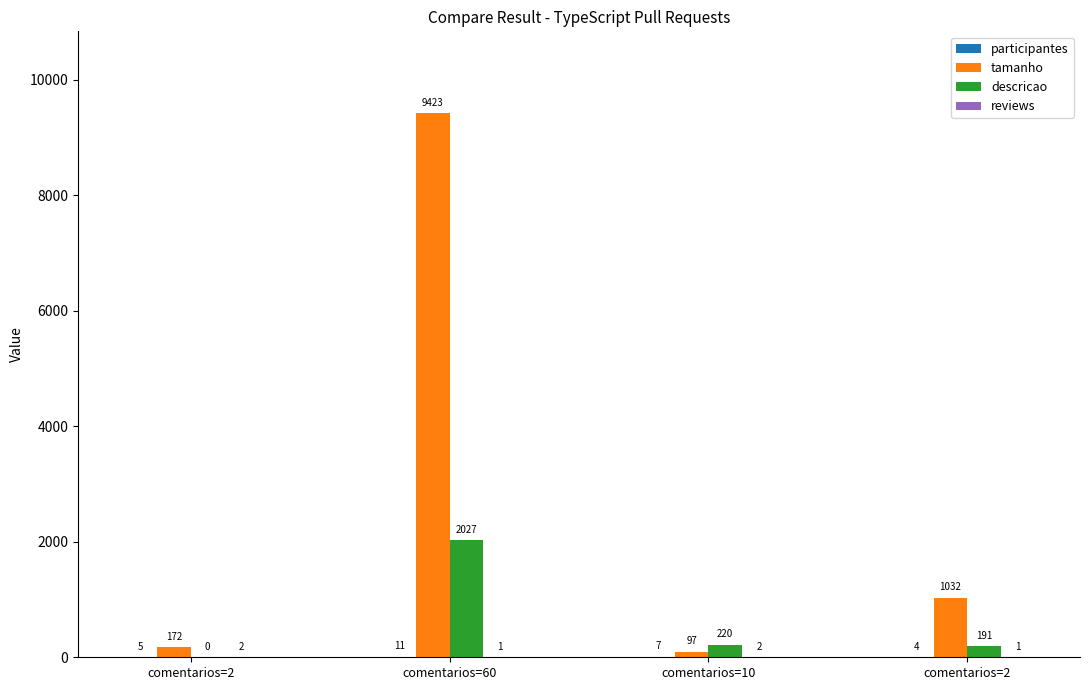

What is the difference between the participantes values at comentarios=60 and comentarios=10?

4